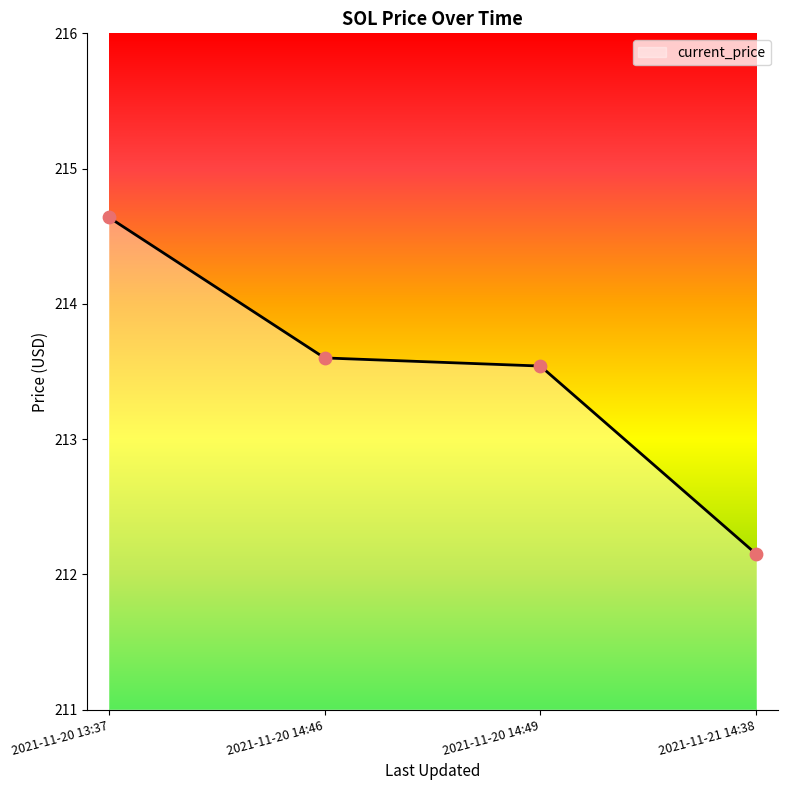

What is the change in value from 2021-11-20 13:37 to 2021-11-20 14:49?

-1.1